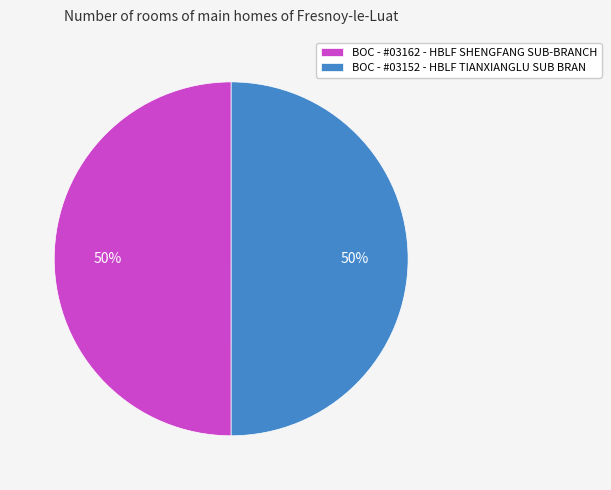

Approximately how many times larger is the value at BOC - #03162 - HBLF SHENGFANG SUB-BRANCH compared to BOC - #03152 - HBLF TIANXIANGLU SUB BRAN?

1.0